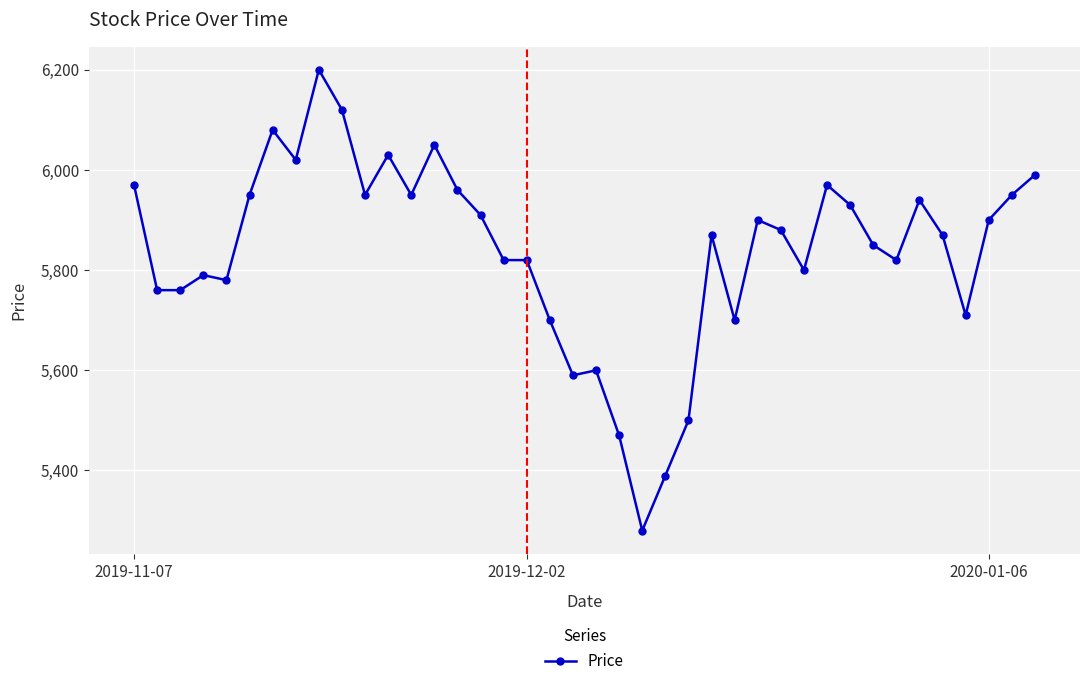

True or false: there are more than 0 points higher than both neighbors.

True